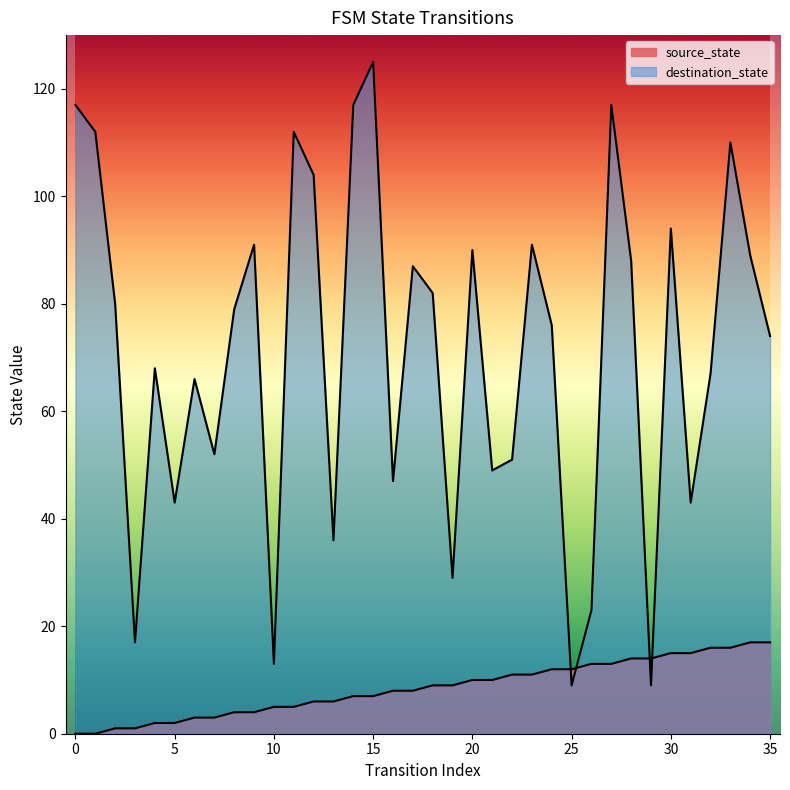

How many positive values does the source_state series have?

34